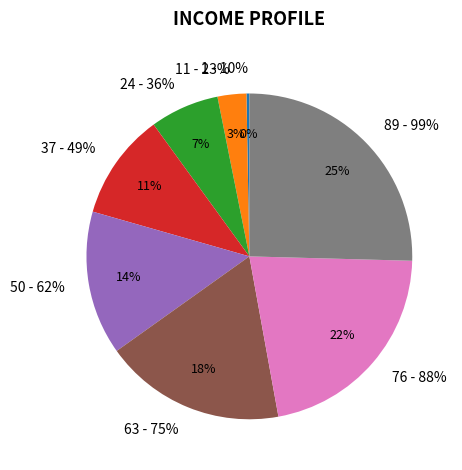

What percentage is the 11 - 23% slice, to the nearest percent?

3%